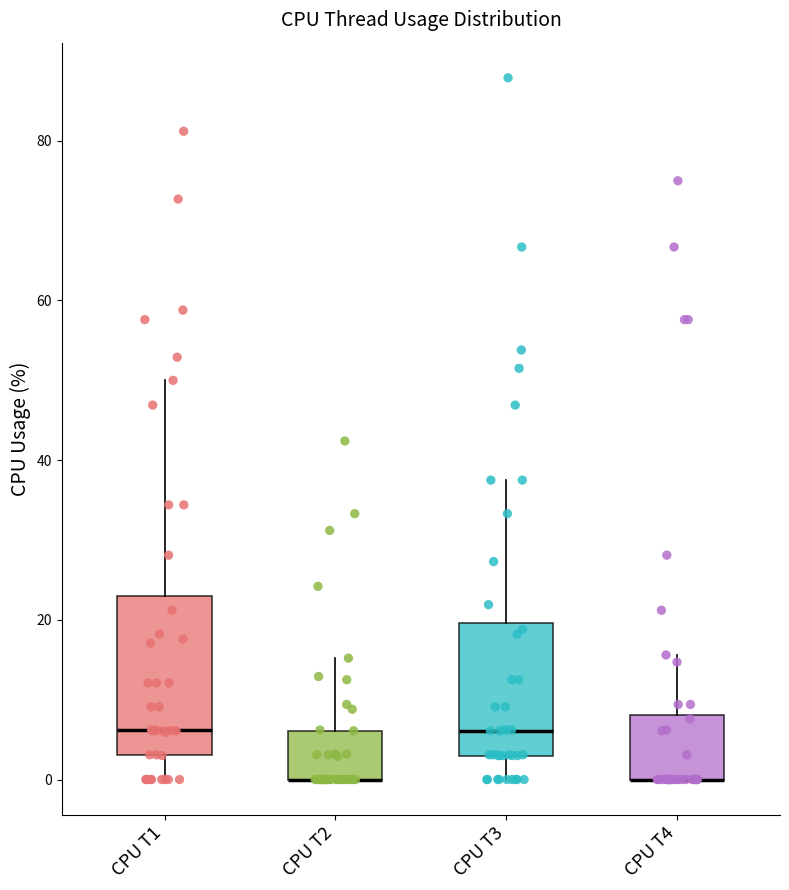

Reading left to right, read every box against the y-axis: the position of its median line, the range the box covers, and the ends of its whiskers. The values are not printed on the chart, so give them approximately, as read against the axis.

CPU T1: median 6, box 4 to 22, whiskers 0 to 50
CPU T2: median 0 (drawn on the box's lower edge), box 0 to 6, whiskers 0 to 16
CPU T3: median 6, box 4 to 20, whiskers 0 to 38
CPU T4: median 0 (drawn on the box's lower edge), box 0 to 8, whiskers 0 to 16